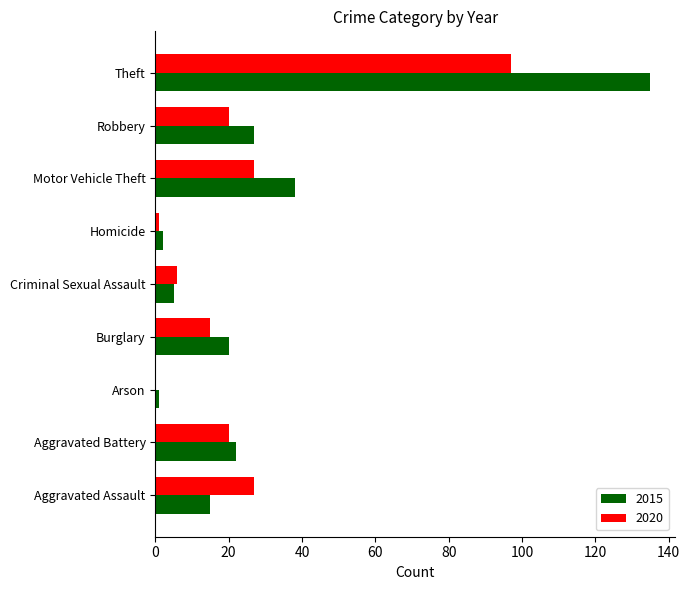

Which series has the largest total across all categories?

2015